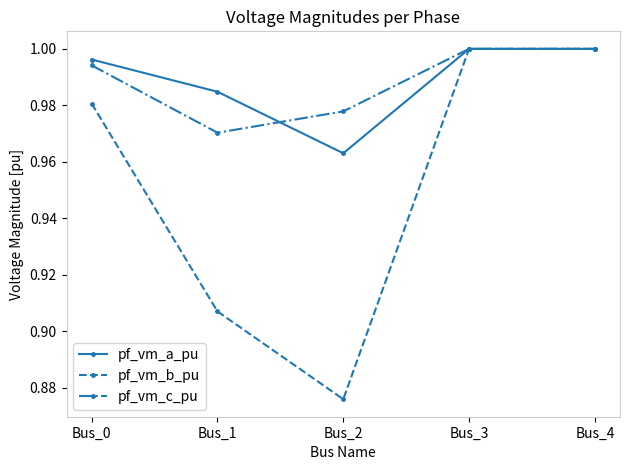

Which series has the largest range (max minus min)?

pf_vm_b_pu